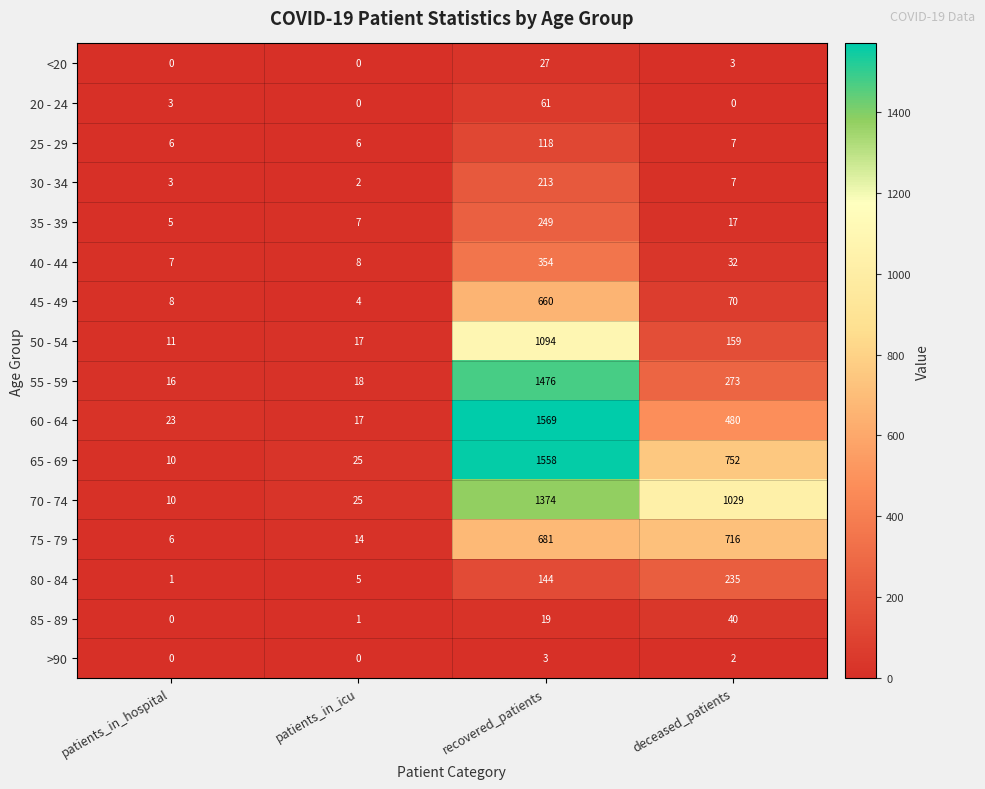

At which label does 40 - 44 first exceed 32?

recovered_patients